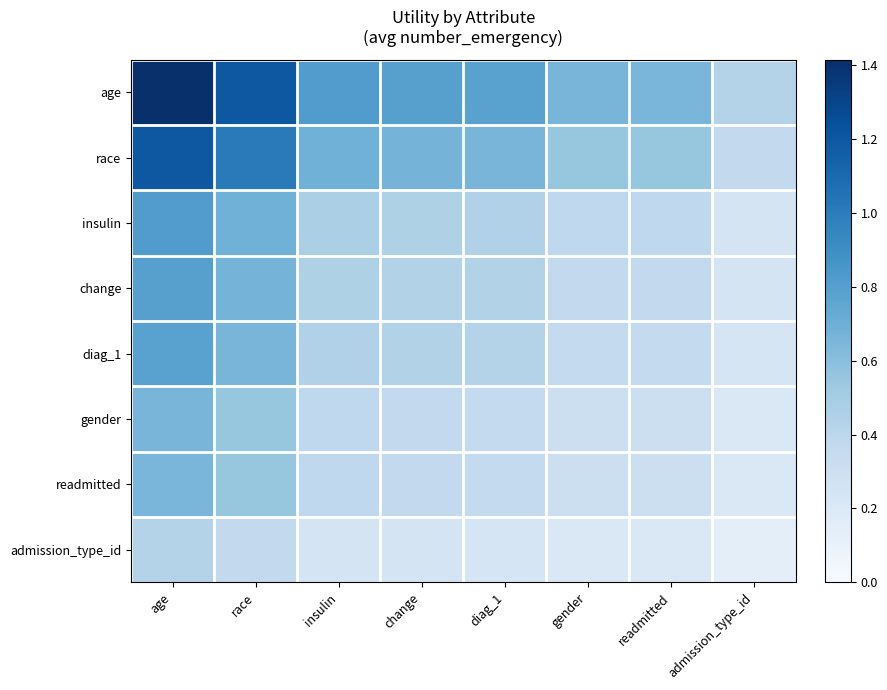

Reading left to right, what are all the values shown in this chart?

age: age=1.4	race=1.2	insulin=0.8	change=0.8	diag_1=0.8	gender=0.7	readmitted=0.7	admission_type_id=0.4
race: age=1.2	race=1.0	insulin=0.7	change=0.7	diag_1=0.7	gender=0.6	readmitted=0.6	admission_type_id=0.4
insulin: age=0.8	race=0.7	insulin=0.5	change=0.5	diag_1=0.5	gender=0.4	readmitted=0.4	admission_type_id=0.3
change: age=0.8	race=0.7	insulin=0.5	change=0.4	diag_1=0.4	gender=0.4	readmitted=0.4	admission_type_id=0.2
diag_1: age=0.8	race=0.7	insulin=0.5	change=0.4	diag_1=0.4	gender=0.4	readmitted=0.4	admission_type_id=0.2
gender: age=0.7	race=0.6	insulin=0.4	change=0.4	diag_1=0.4	gender=0.3	readmitted=0.3	admission_type_id=0.2
readmitted: age=0.7	race=0.6	insulin=0.4	change=0.4	diag_1=0.4	gender=0.3	readmitted=0.3	admission_type_id=0.2
admission_type_id: age=0.4	race=0.4	insulin=0.3	change=0.2	diag_1=0.2	gender=0.2	readmitted=0.2	admission_type_id=0.1